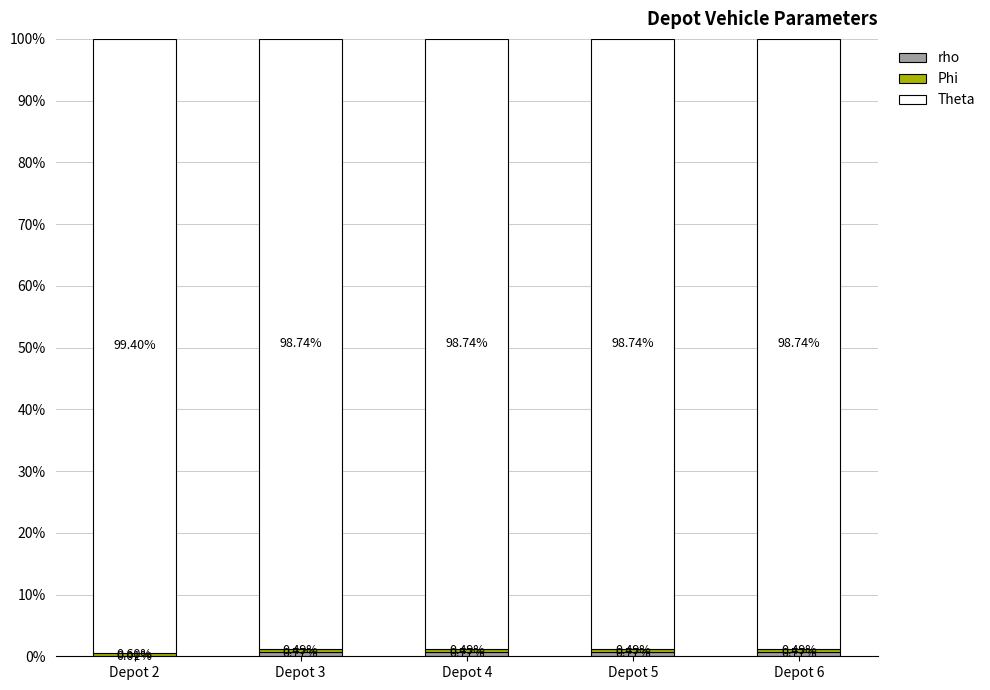

What is the total value across all series at Depot 3?

100.0